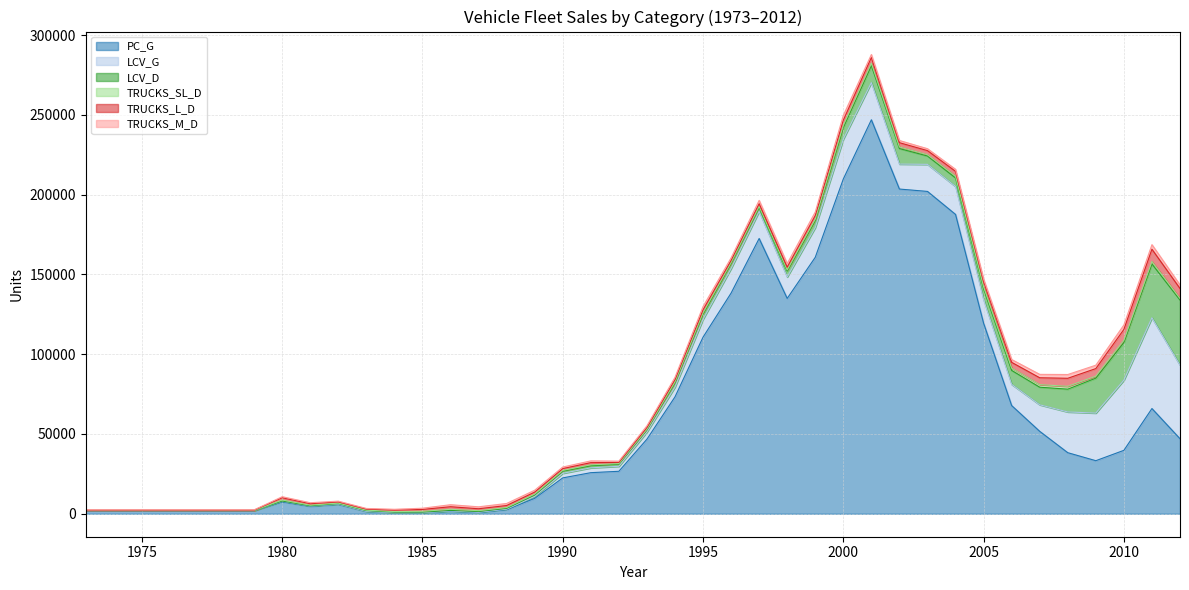

Does the chart have visible grid lines?

Yes